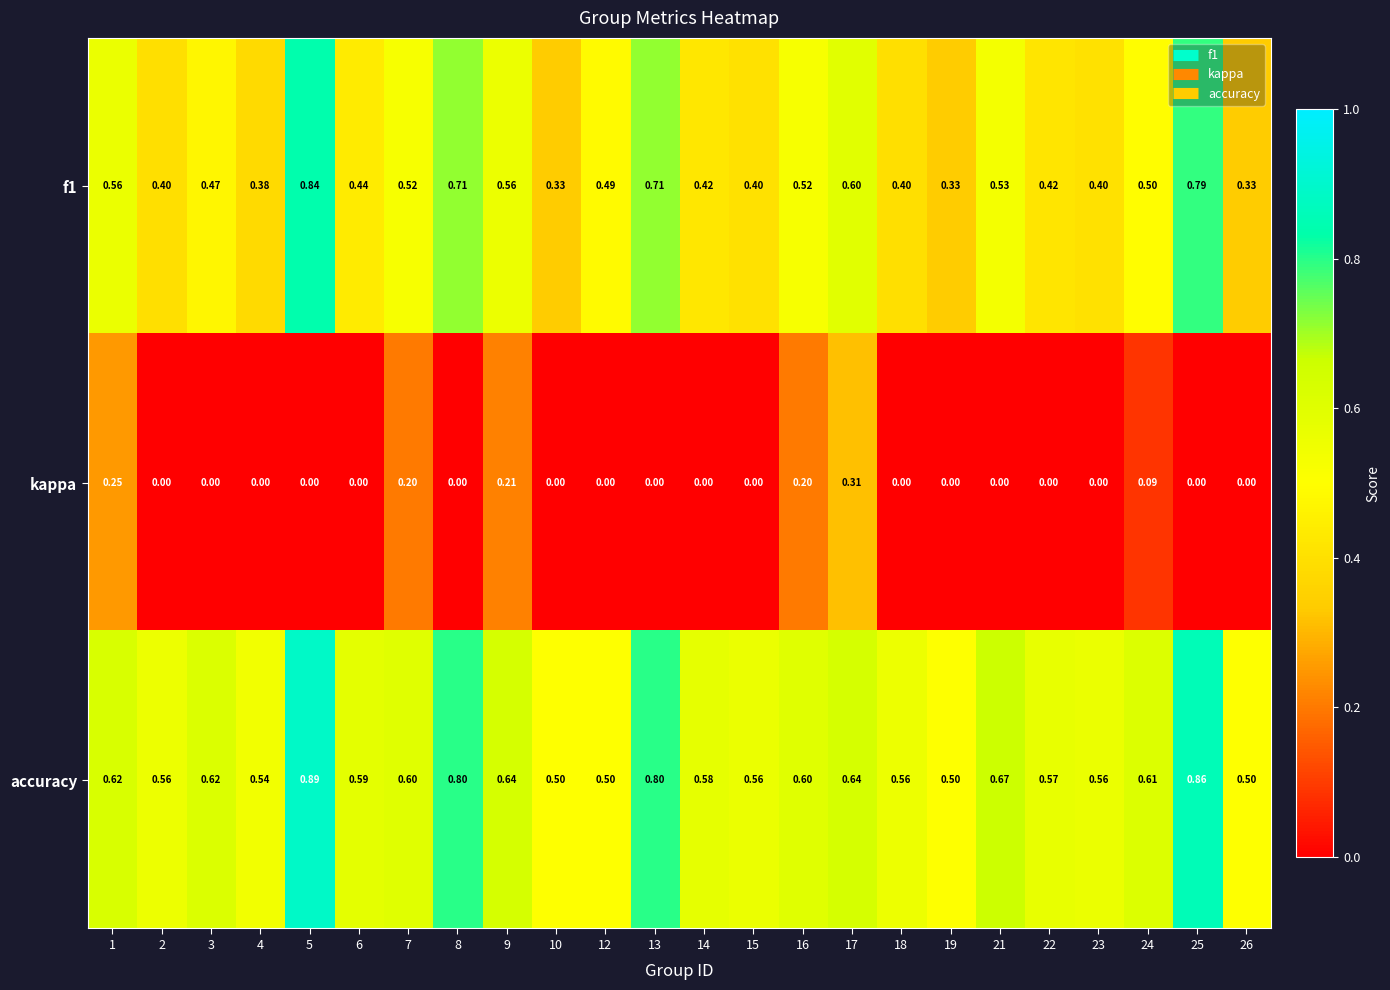

Which series has the largest total across all categories?

accuracy